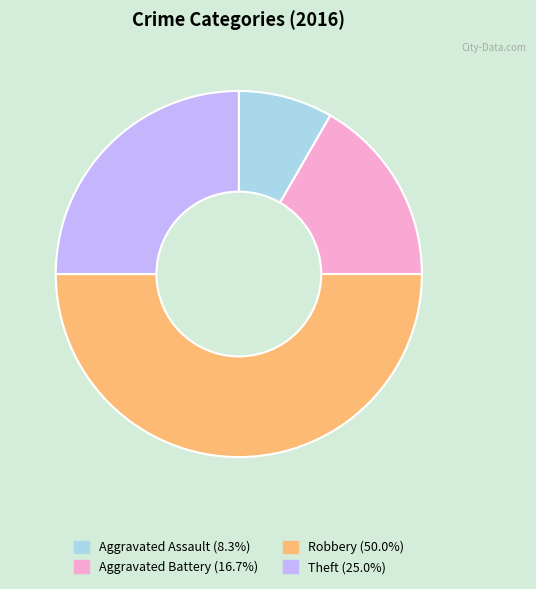

Is there a majority slice in this chart?

No